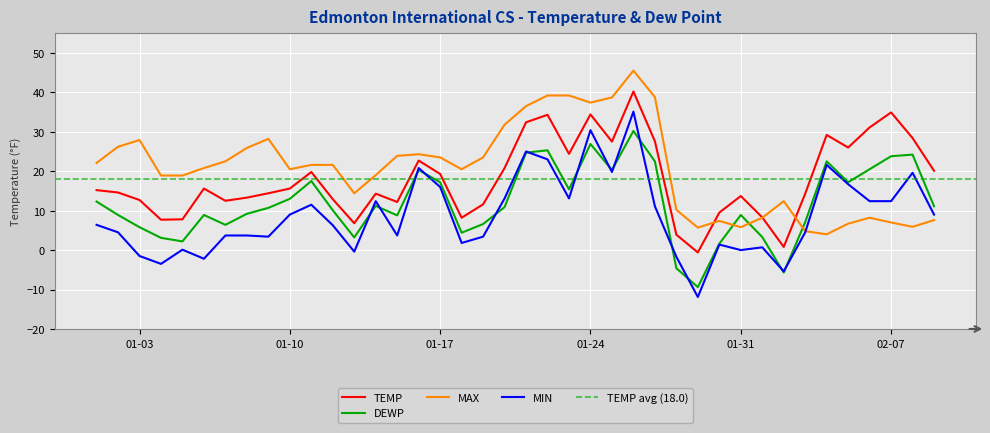

True or false: TEMP and MIN cross at least once.

False